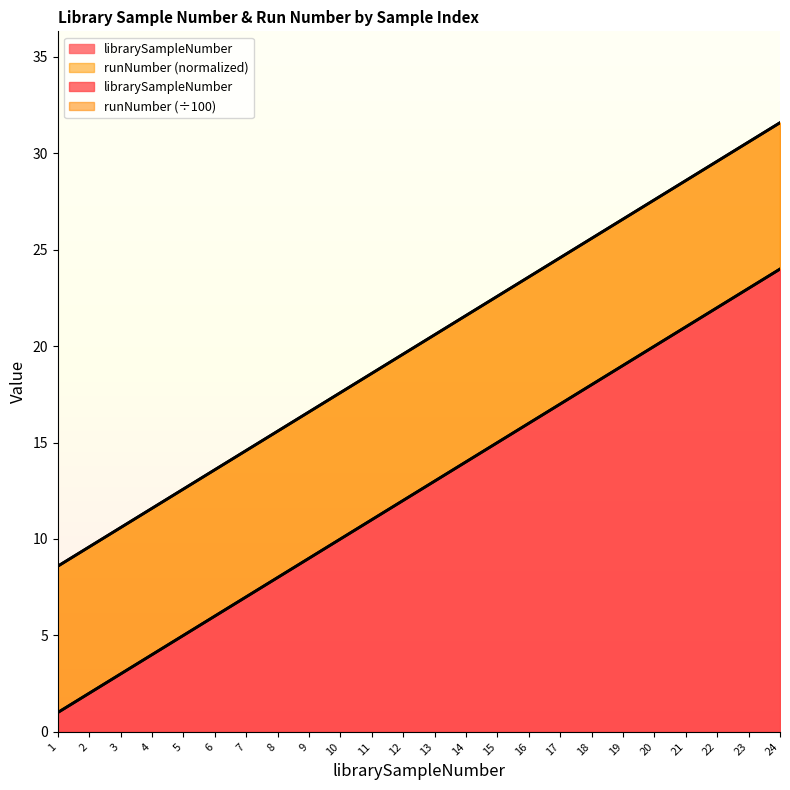

Where is the data nearest to the value 12?

12